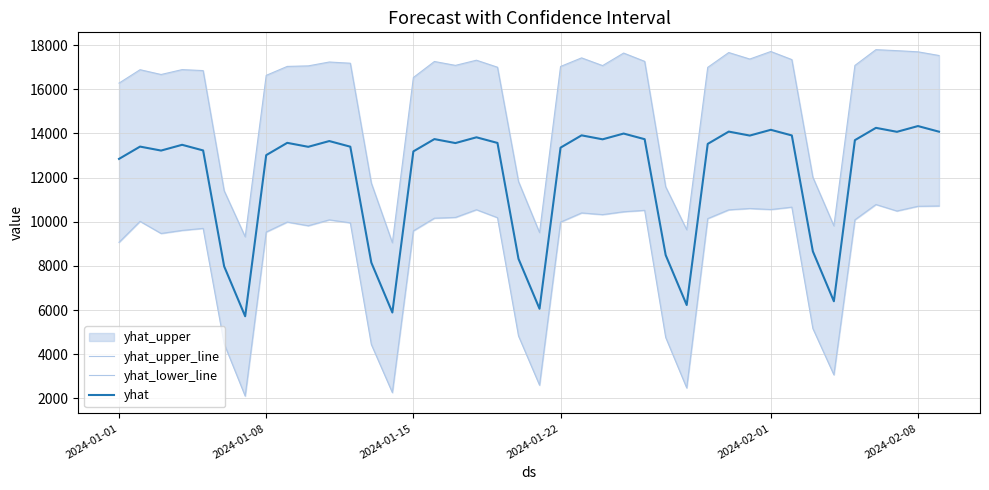

How many interior local peaks does the yhat_lower_line series have?

10